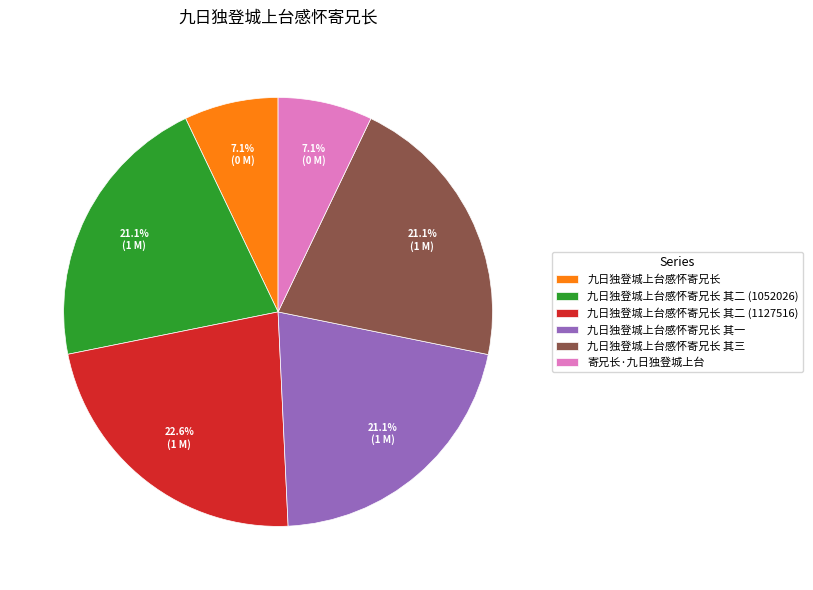

What is the ratio of the value at 寄兄长·九日独登城上台 to the value at 九日独登城上台感怀寄兄长?

1.0